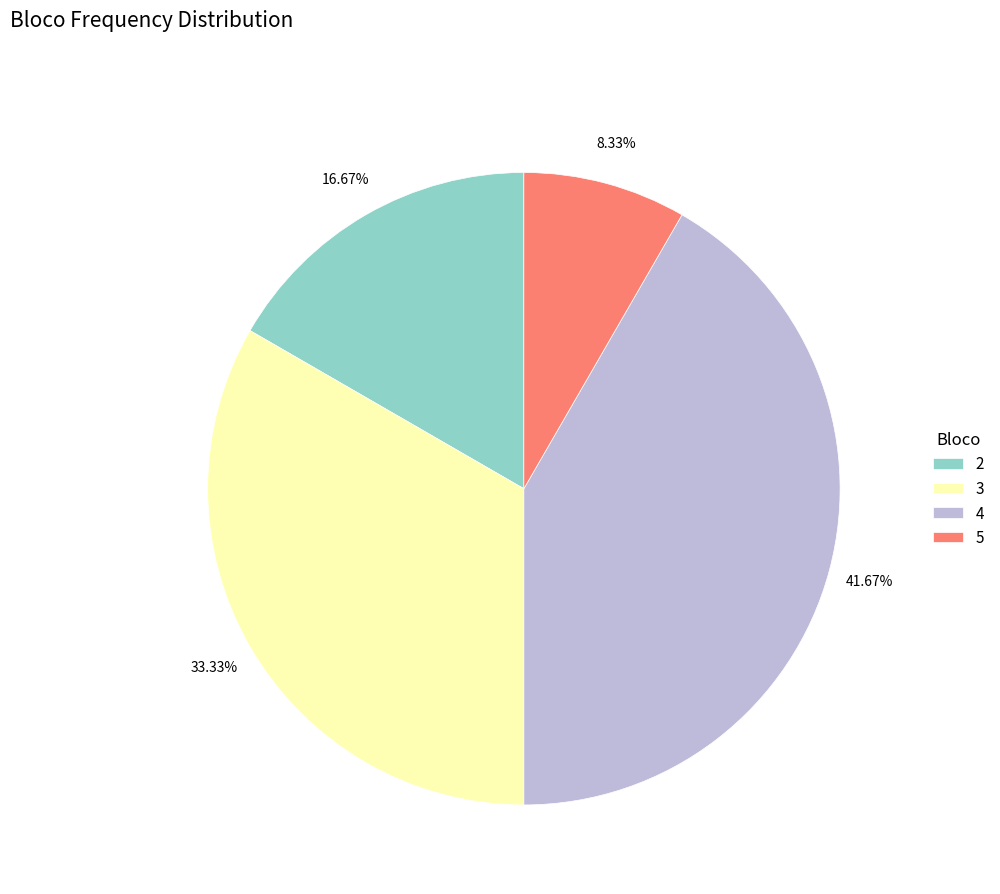

To the nearest percent, what portion does 2 represent?

17%